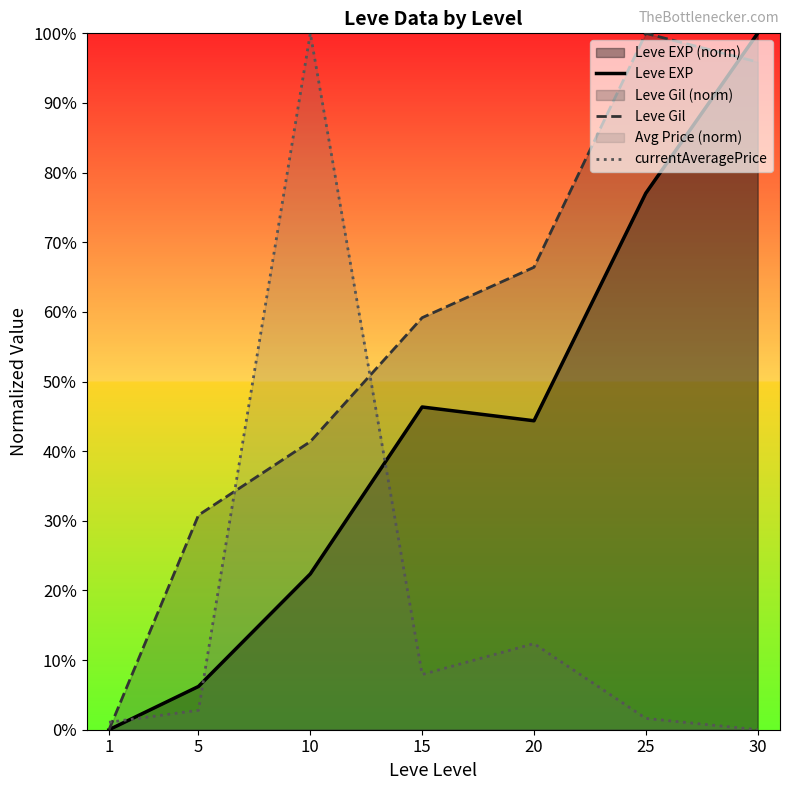

The currentAveragePrice series shows 135.8 at 10. True or false?

False